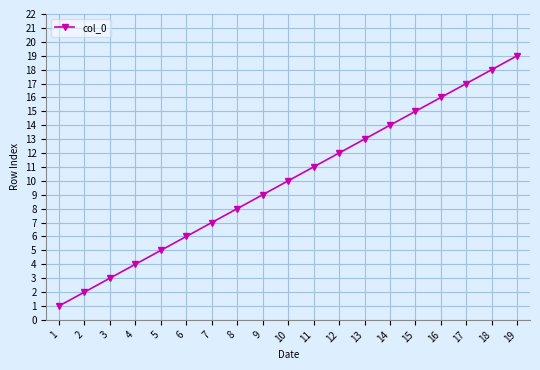

List the labels in order of value, smallest first.

1, 2, 3, 4, 5, 6, 7, 8, 9, 10, 11, 12, 13, 14, 15, 16, 17, 18, 19